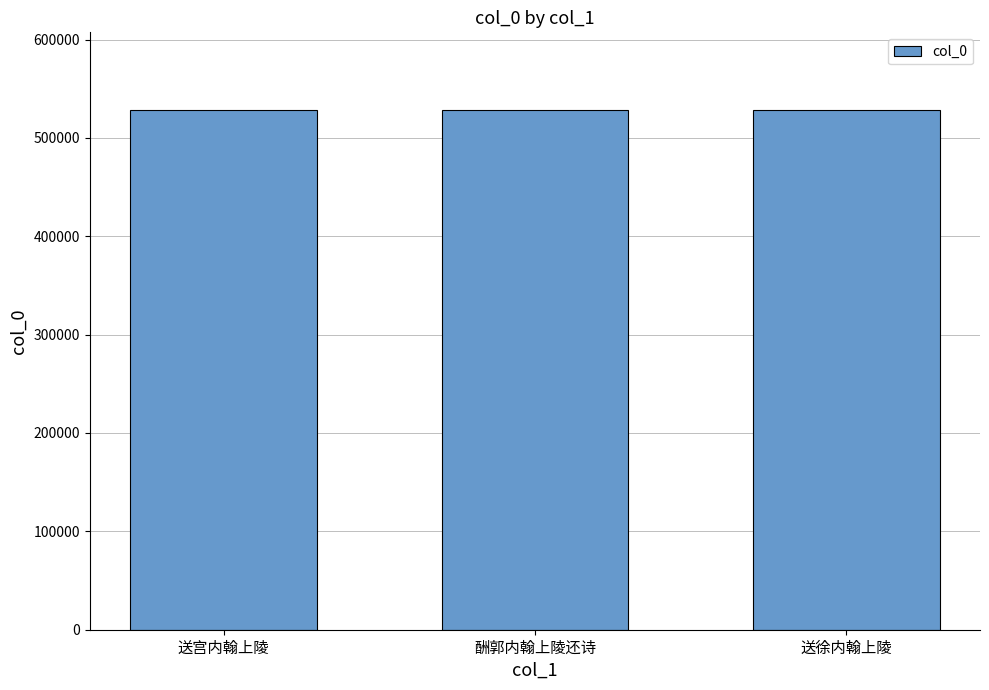

Approximately how many times larger is the value at 送徐内翰上陵 compared to 送宫内翰上陵?

1.0